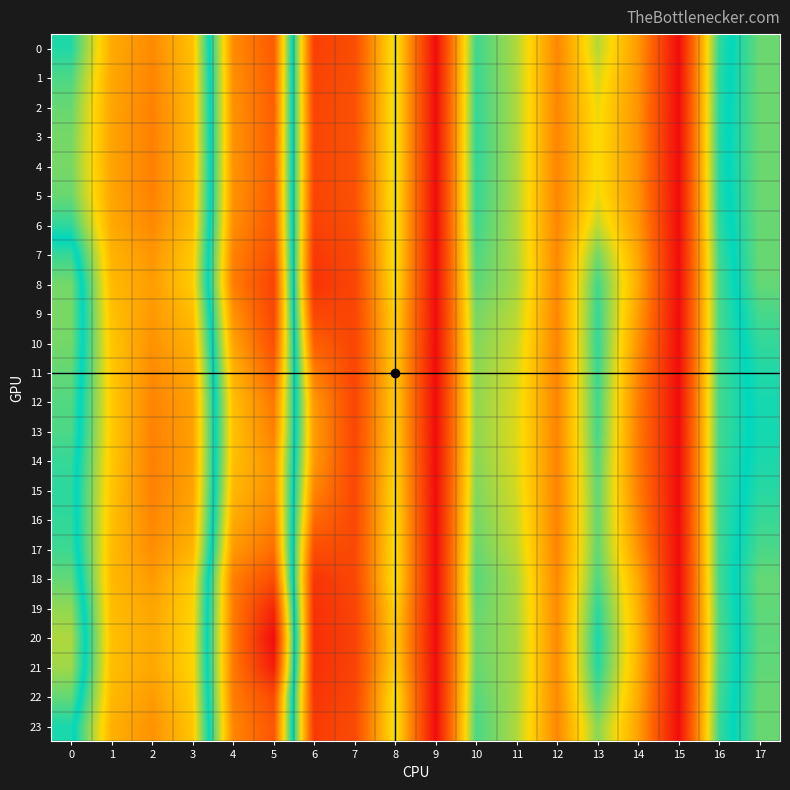

Which series has the widest spread of values?

20